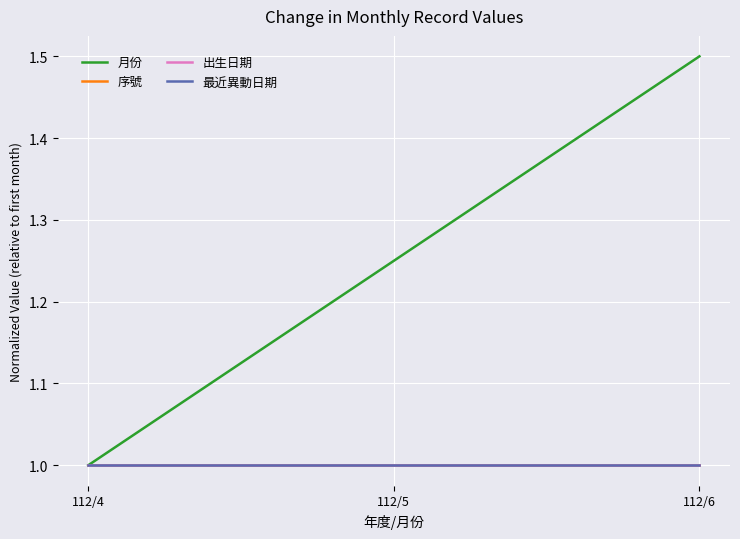

How many lines are shown in the chart?

4